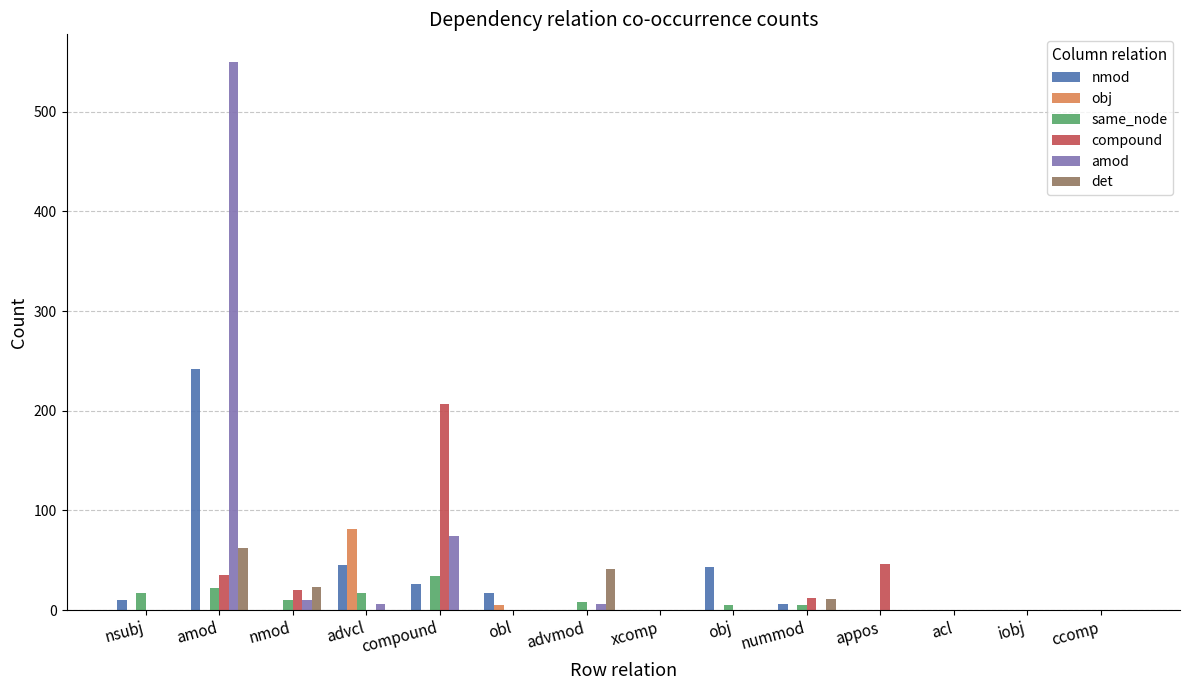

What is the greatest value displayed?

550